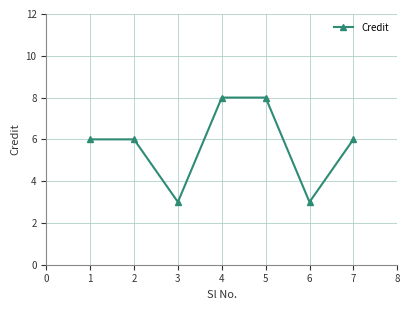

What is the change in value from 3 to 7?

+3